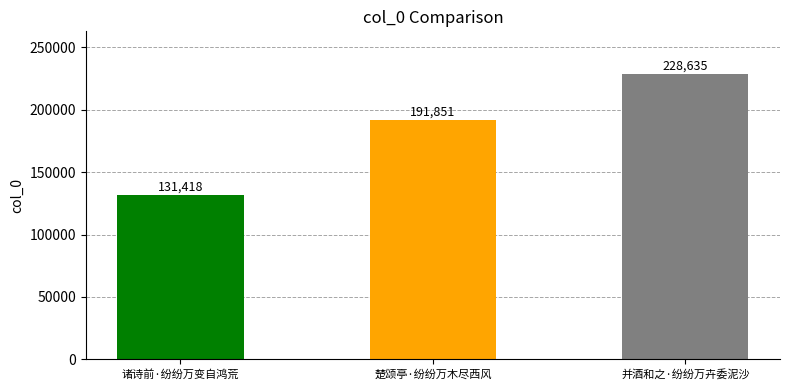

Where is the data nearest to the value 180026?

楚颂亭·纷纷万木尽西风